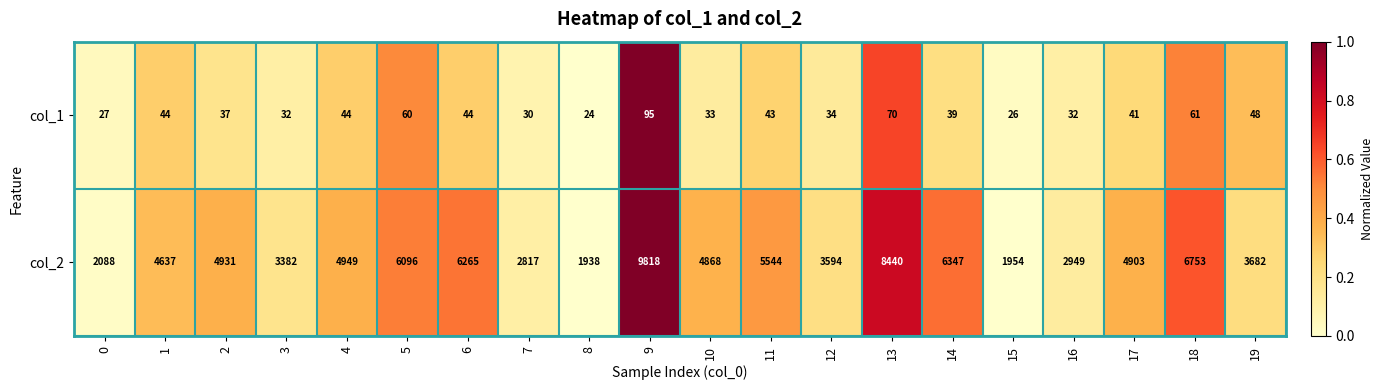

At which category is the sum across all series the highest?

9